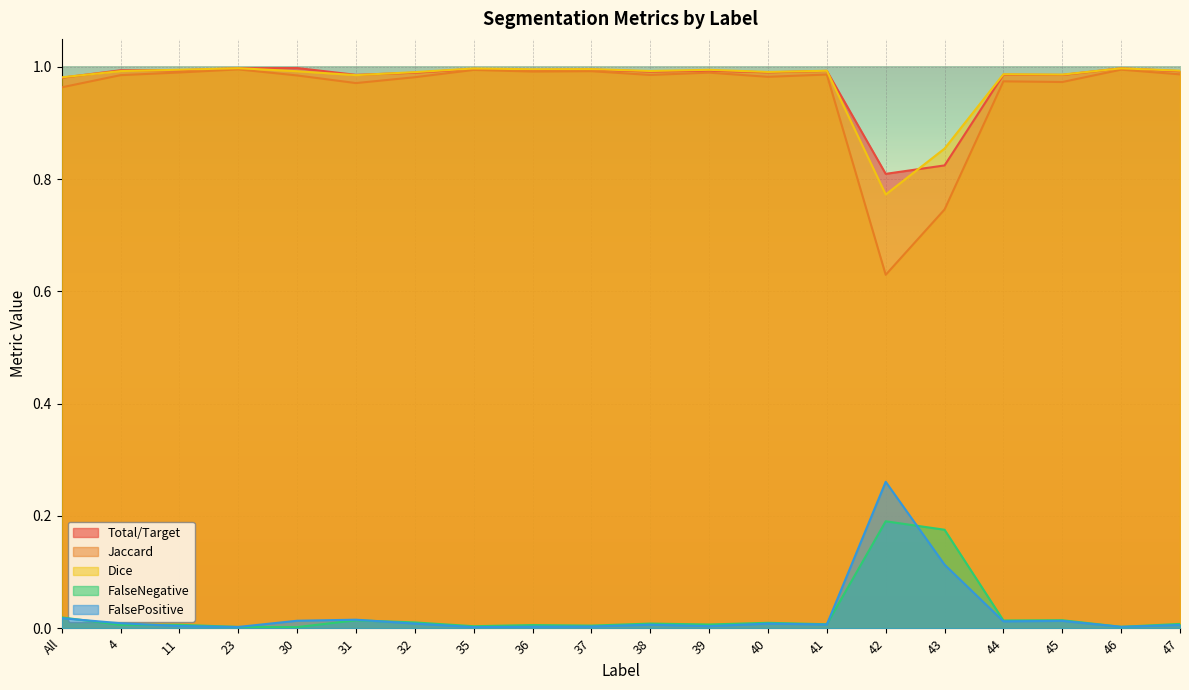

What are all the series names shown in the legend?

Total/Target, Jaccard, Dice, FalseNegative, FalsePositive